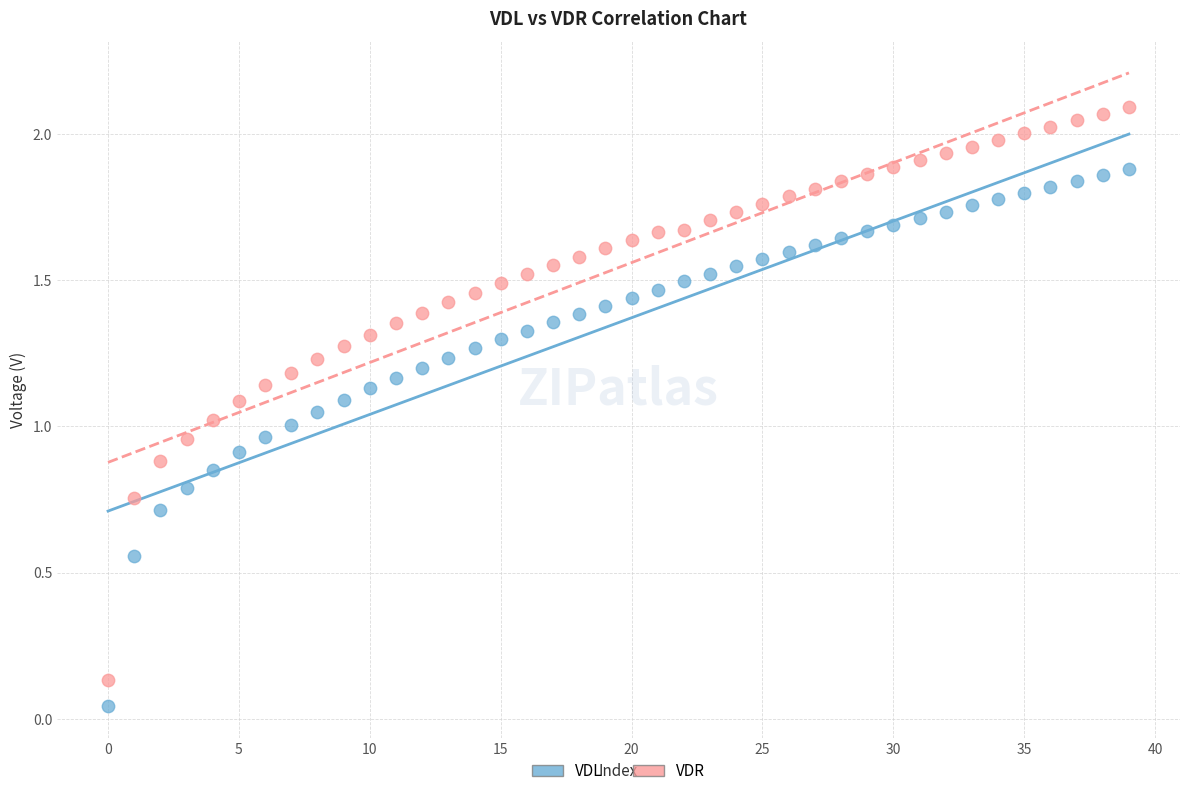

Which series has the largest Y range (max minus min)?

VDR